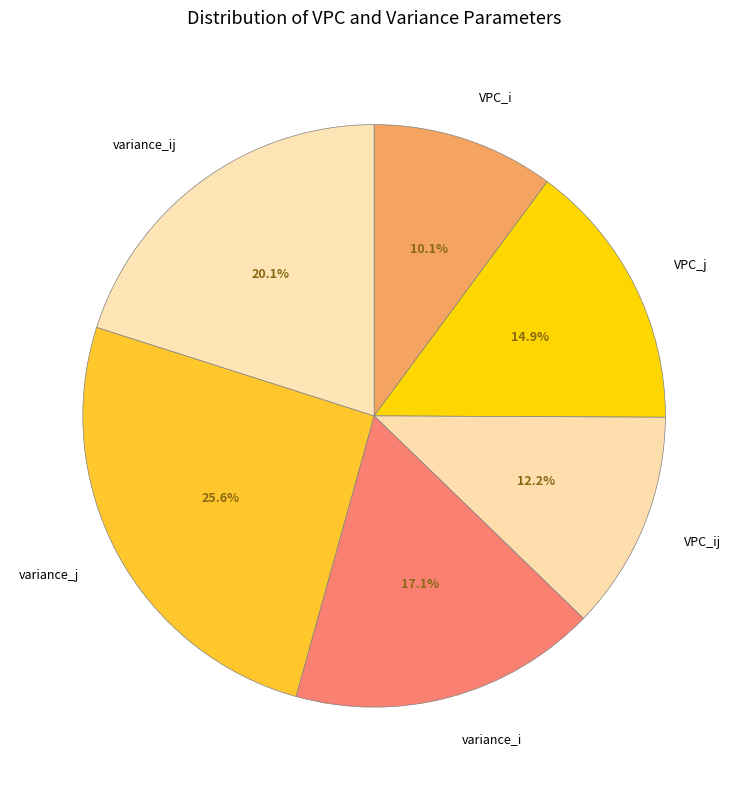

Is it true that variance_i is 28% of the pie?

False